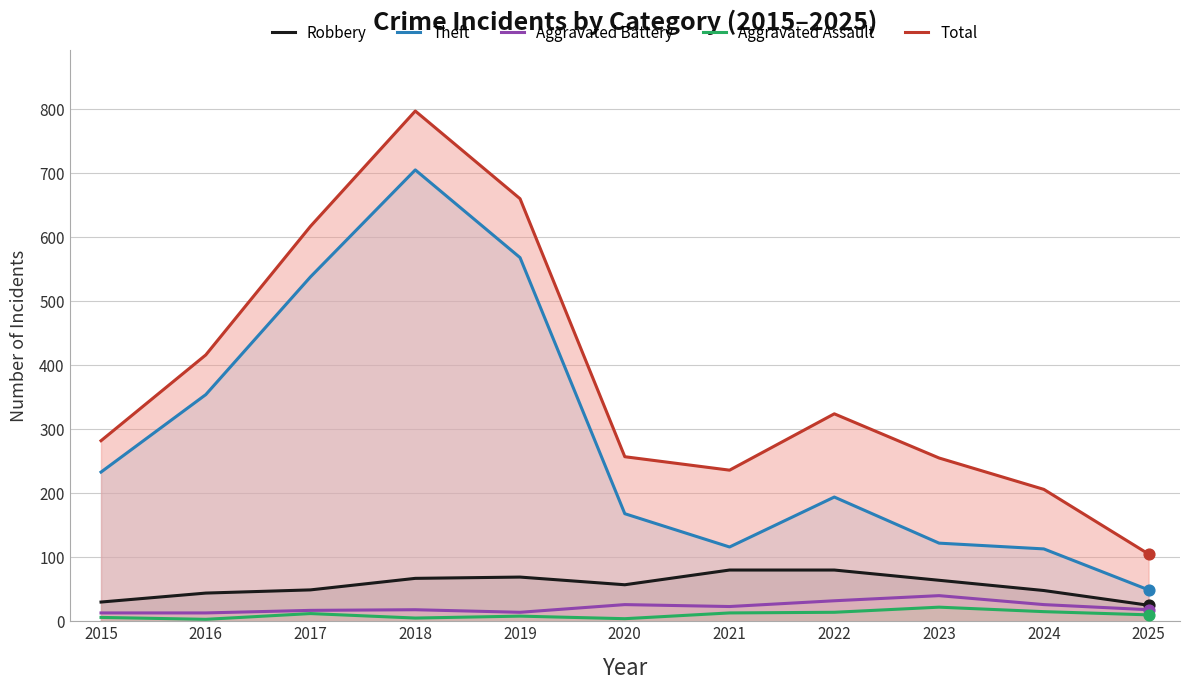

Which series contains the lowest Y value?

Aggravated Assault